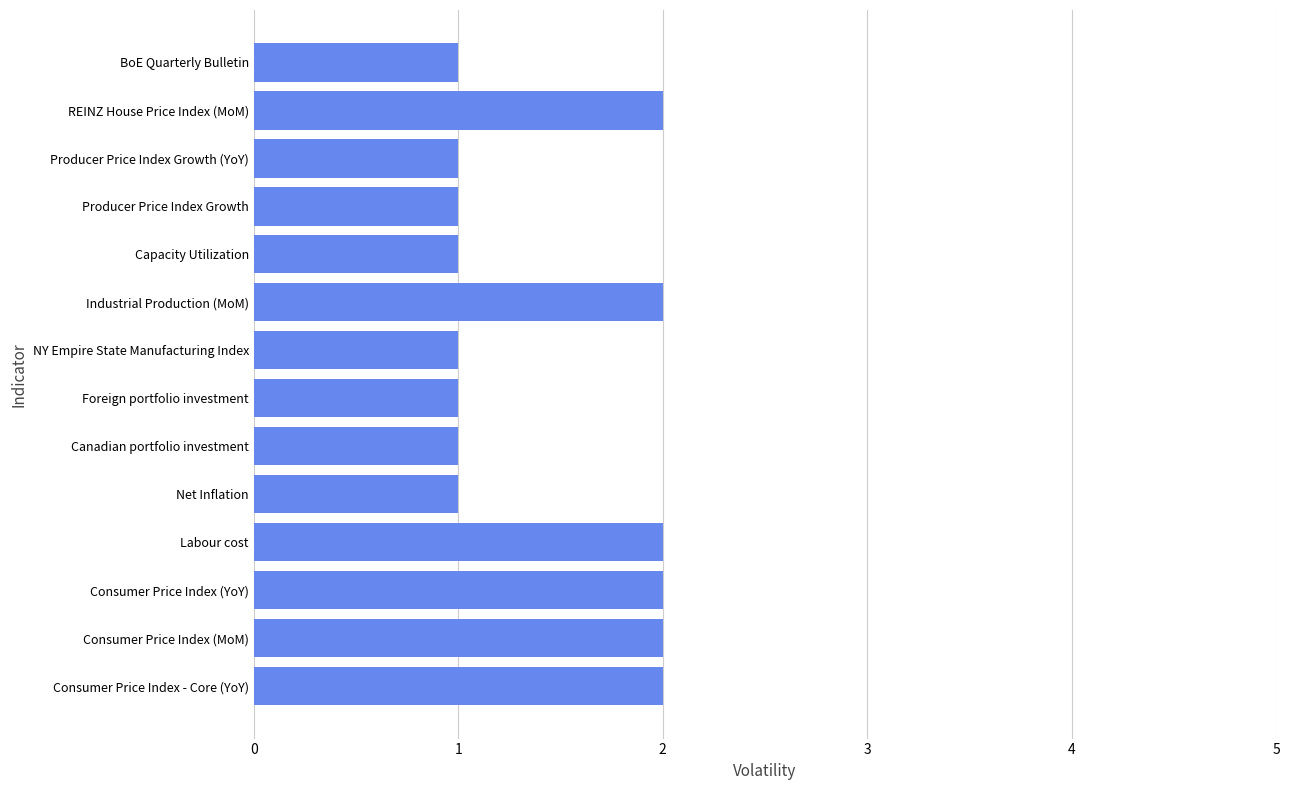

How many series are shown in this chart?

1